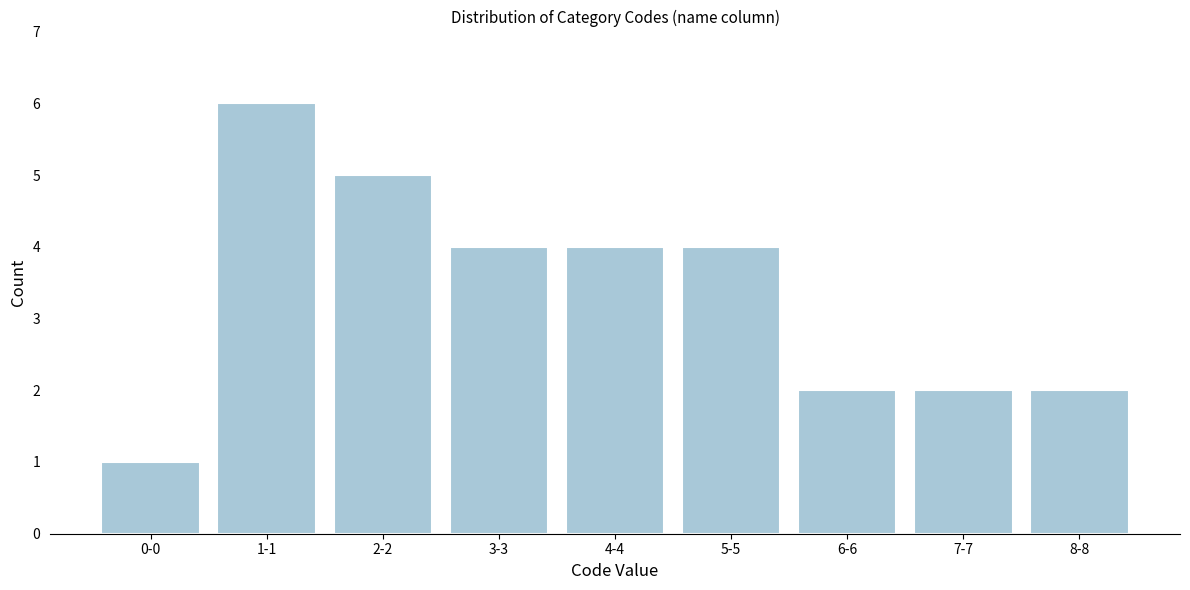

Reading left to right, transcribe all the data shown in this chart.

1	6	5	4	4	4	2	2	2